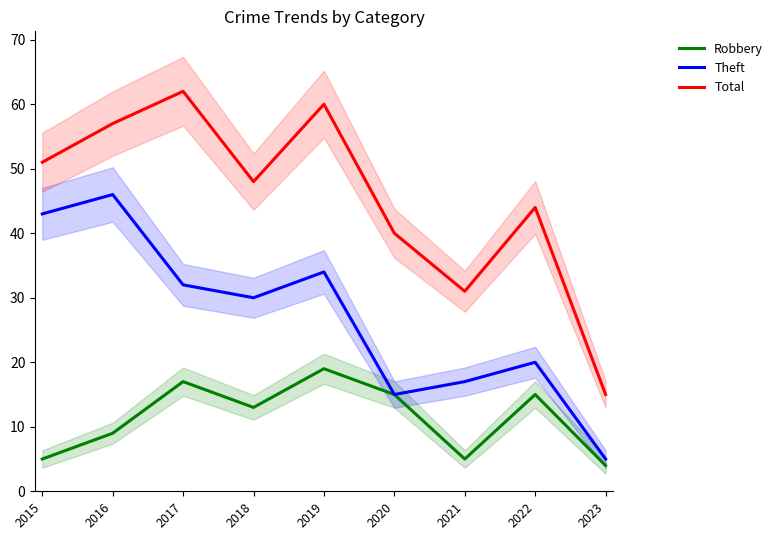

Reading left to right, list all the values displayed in this chart.

Robbery: 5	9	17	13	19	15	5	15	4
Theft: 43	46	32	30	34	15	17	20	5
Total: 51	57	62	48	60	40	31	44	15